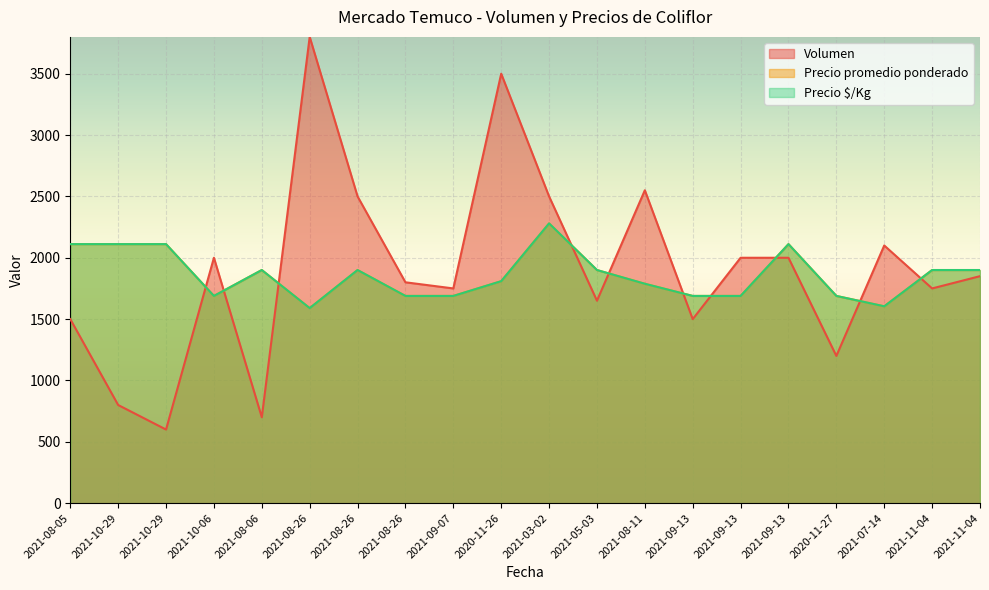

How many values in the Volumen series exceed 1850?

9